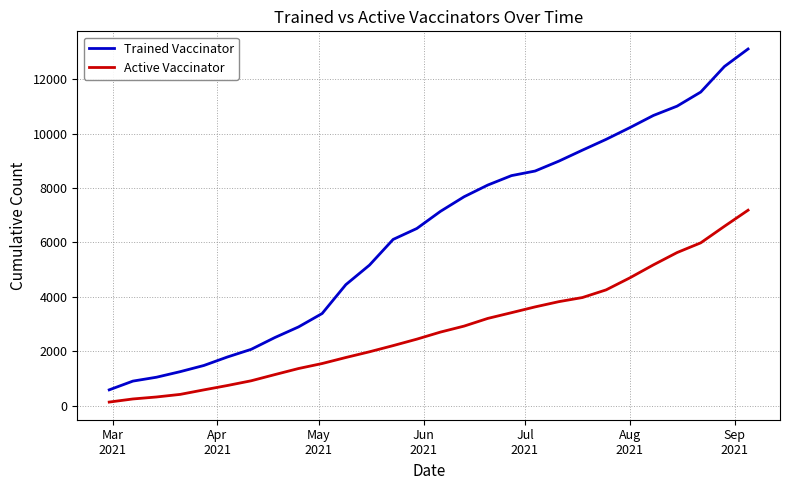

What is the greatest value displayed?

13105